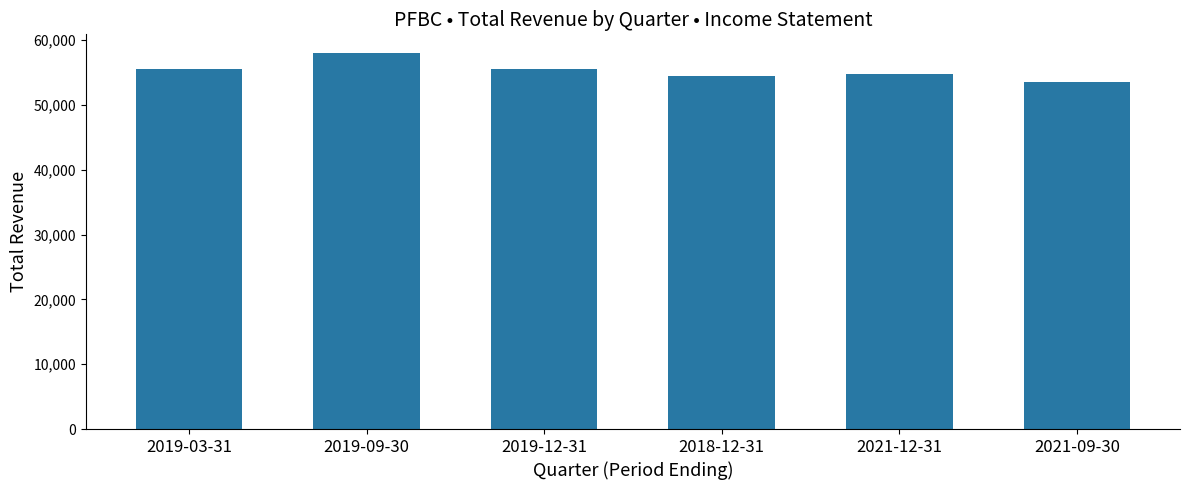

What is the difference between the values at 2021-09-30 and 2019-03-31?

1900